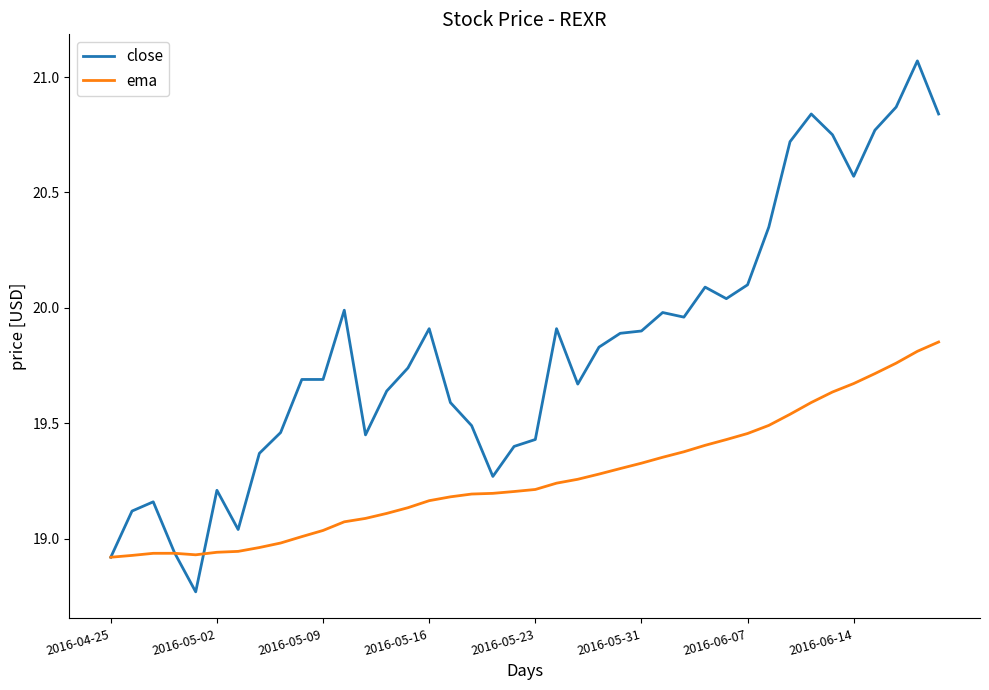

List the series in order of their peak value, highest first.

close, ema